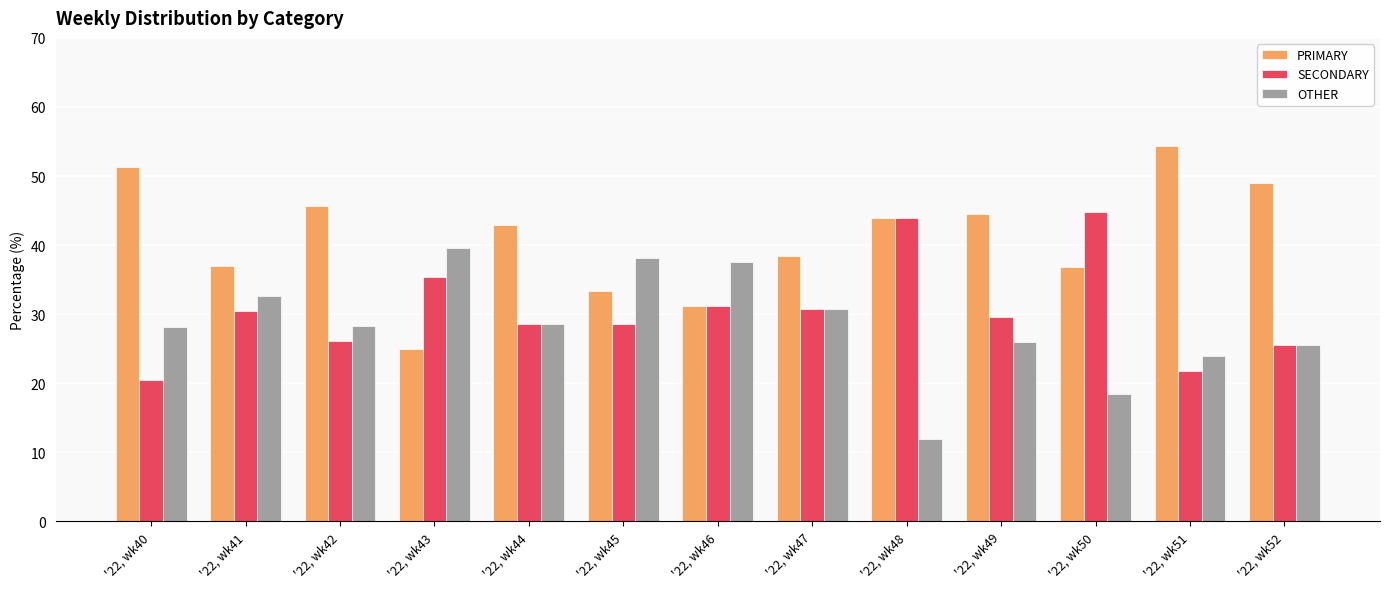

What is the difference between the highest and lowest values at '22, wk44?

14.3